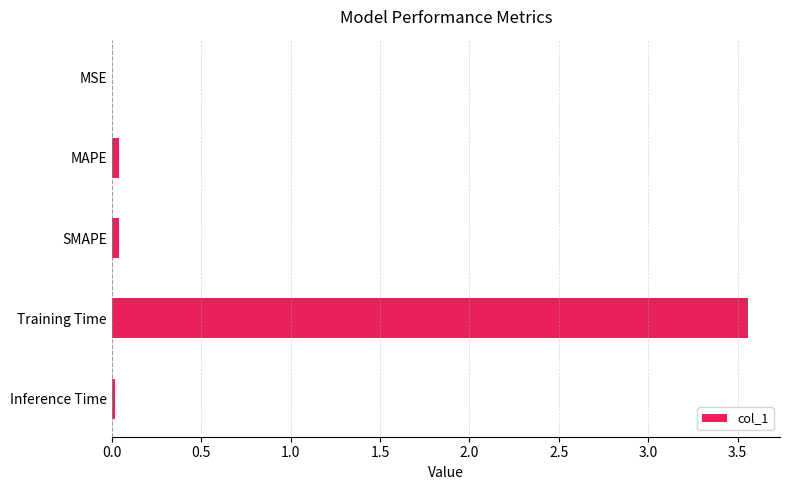

Is it true that the value at MSE is 0.0?

True